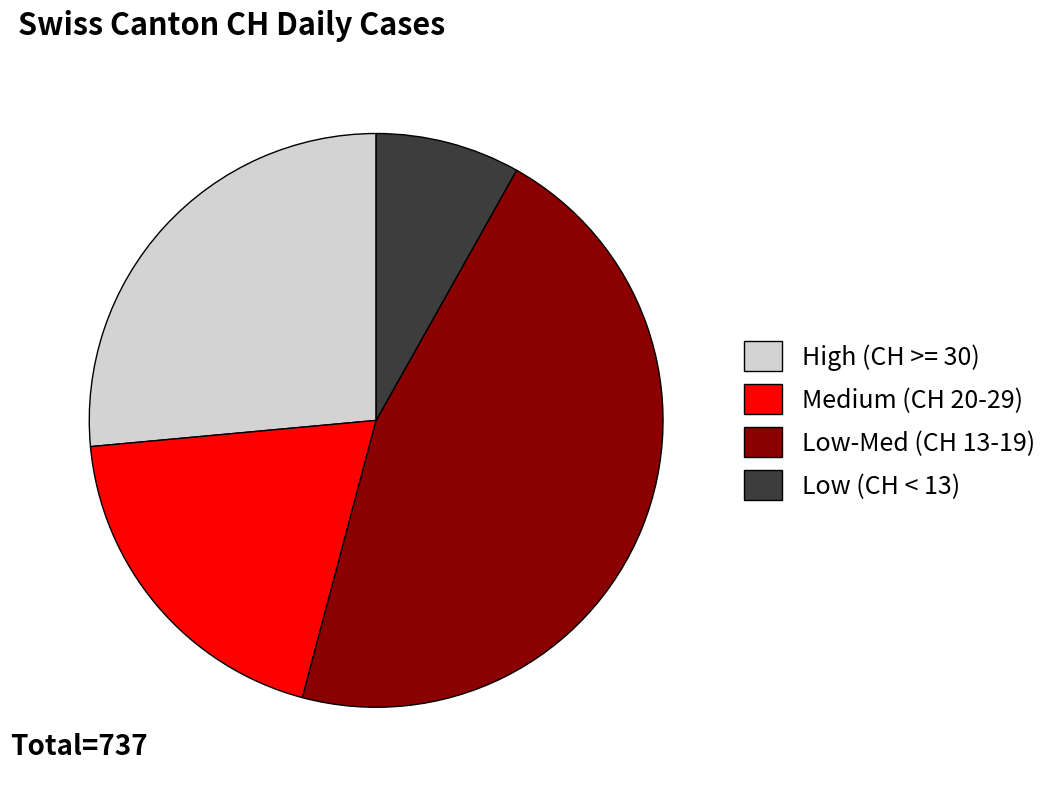

Between High (CH >= 30) and Medium (CH 20-29), which is larger?

High (CH >= 30)